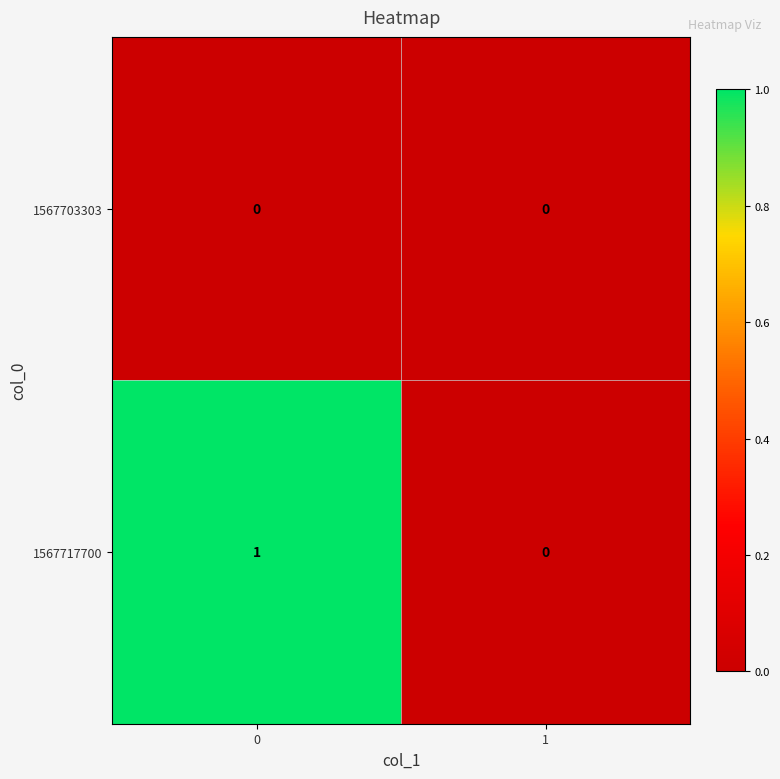

Reading left to right, extract all data points from this chart.

1567703303: 0	0
1567717700: 1	0